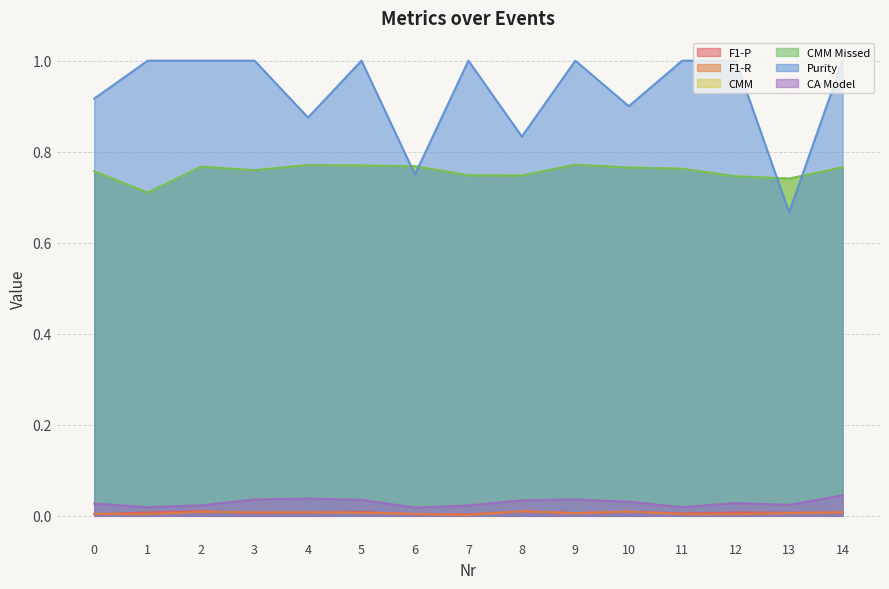

Is the value of F1-P at 11 greater than the value of CMM Missed at 2?

No